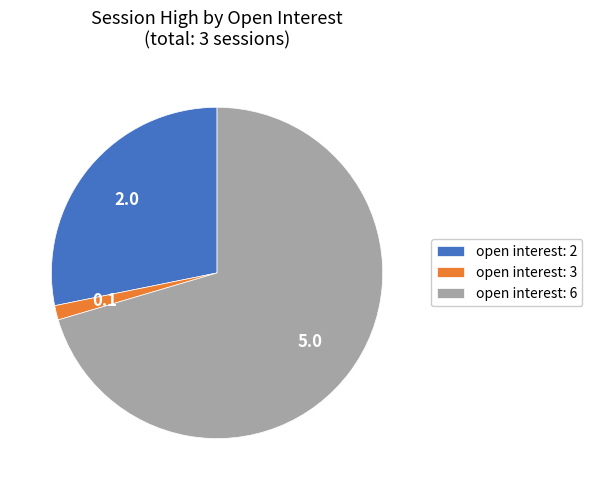

Approximately how many times larger is the value at open interest: 6 compared to open interest: 2?

2.5